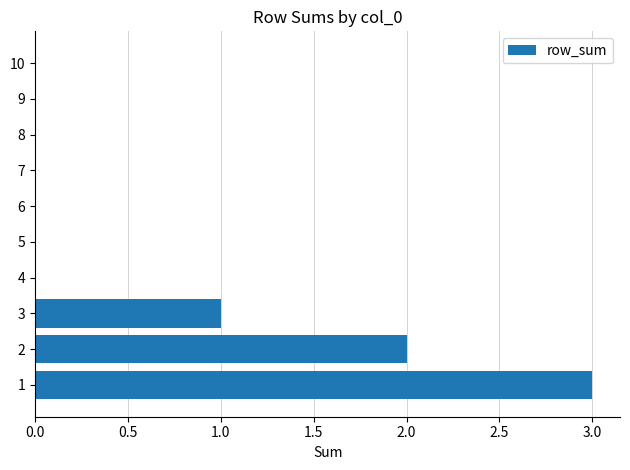

Is it true that the value at 9 is 0?

True